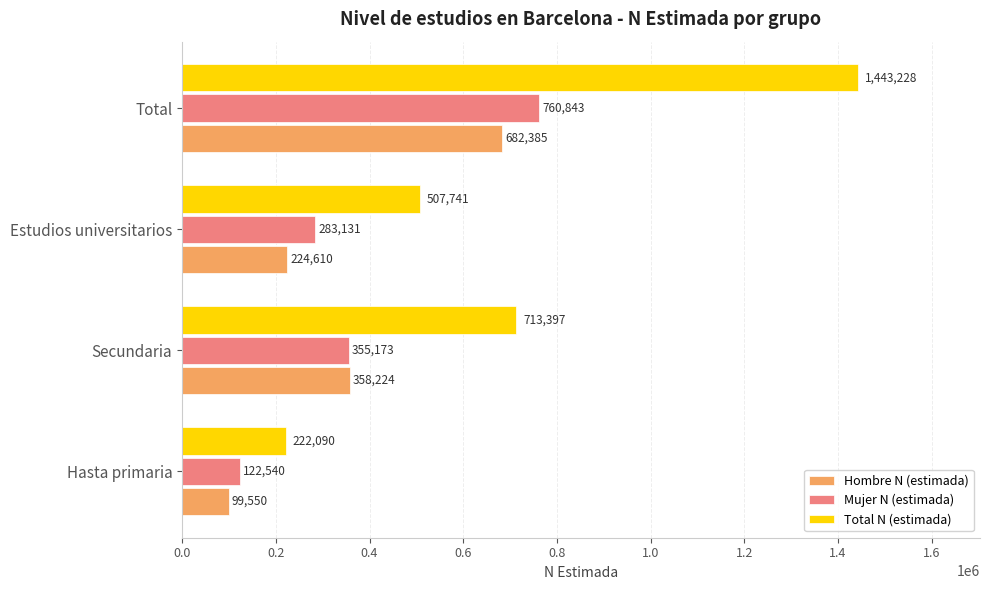

The value of Total N (estimada) at Total is 1443228. True or false?

True